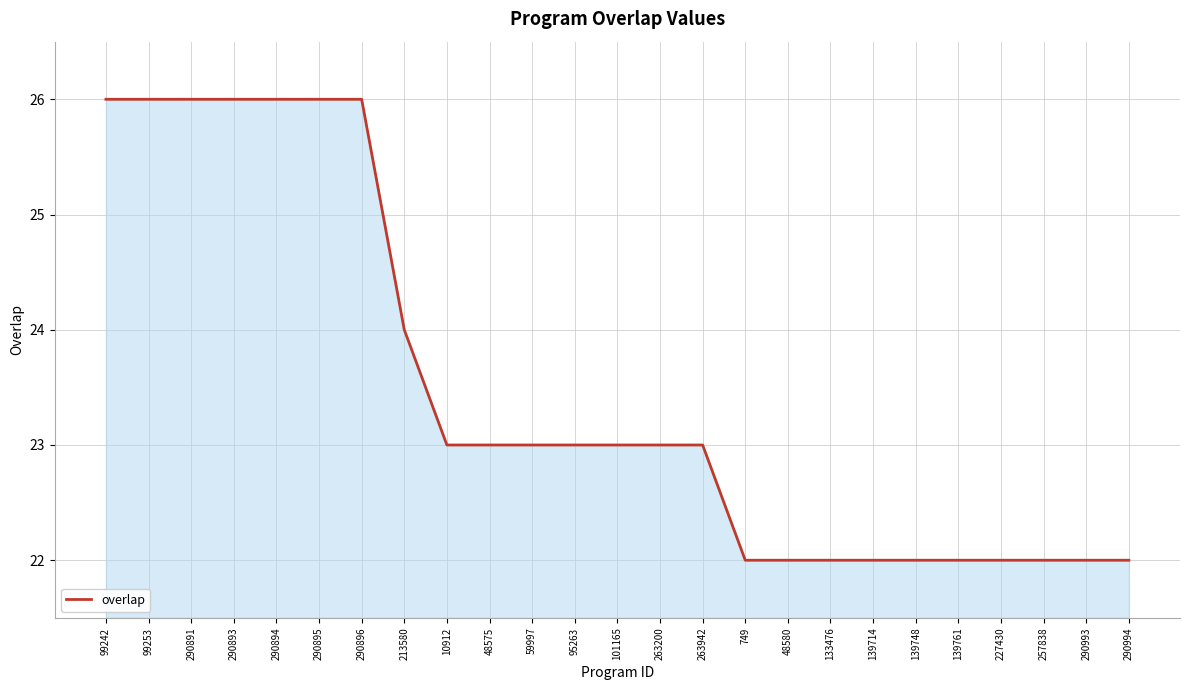

What is the average value?

23